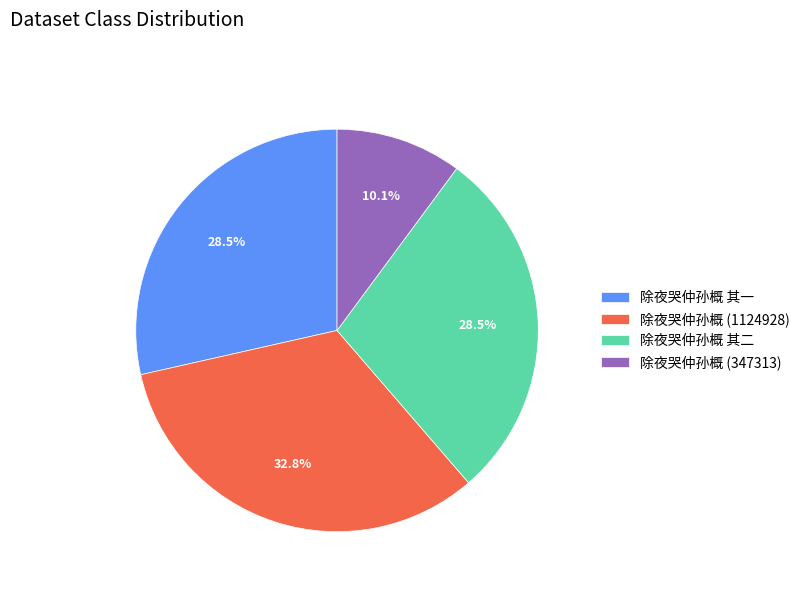

Combined, what portion of the pie is 除夜哭仲孙概 (1124928) and 除夜哭仲孙概 (347313)?

42.9%